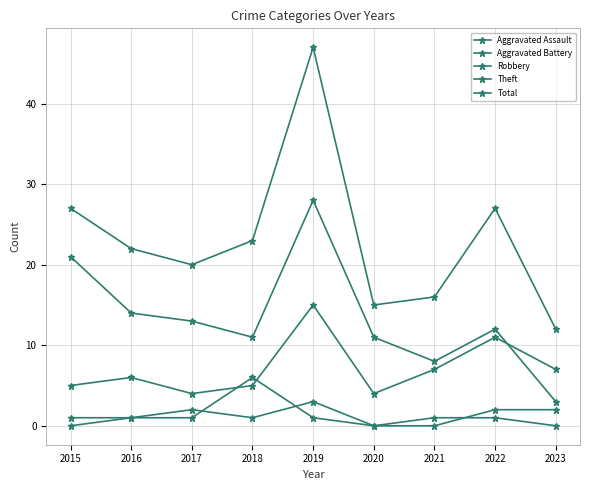

Is the value of Total at 2017 greater than the value of Aggravated Assault at 2019?

Yes